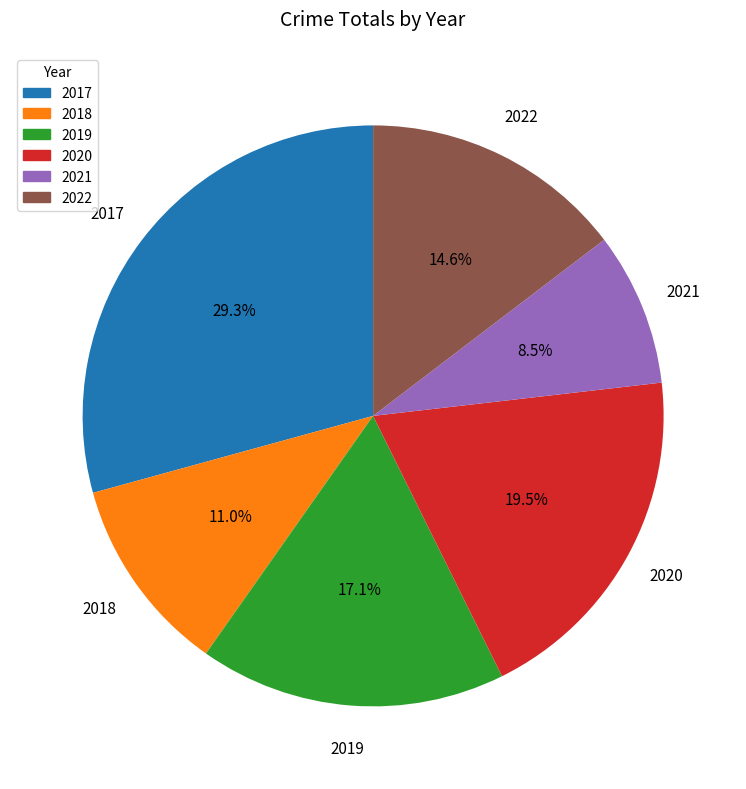

What portion of the pie excludes 2018?

89.0%